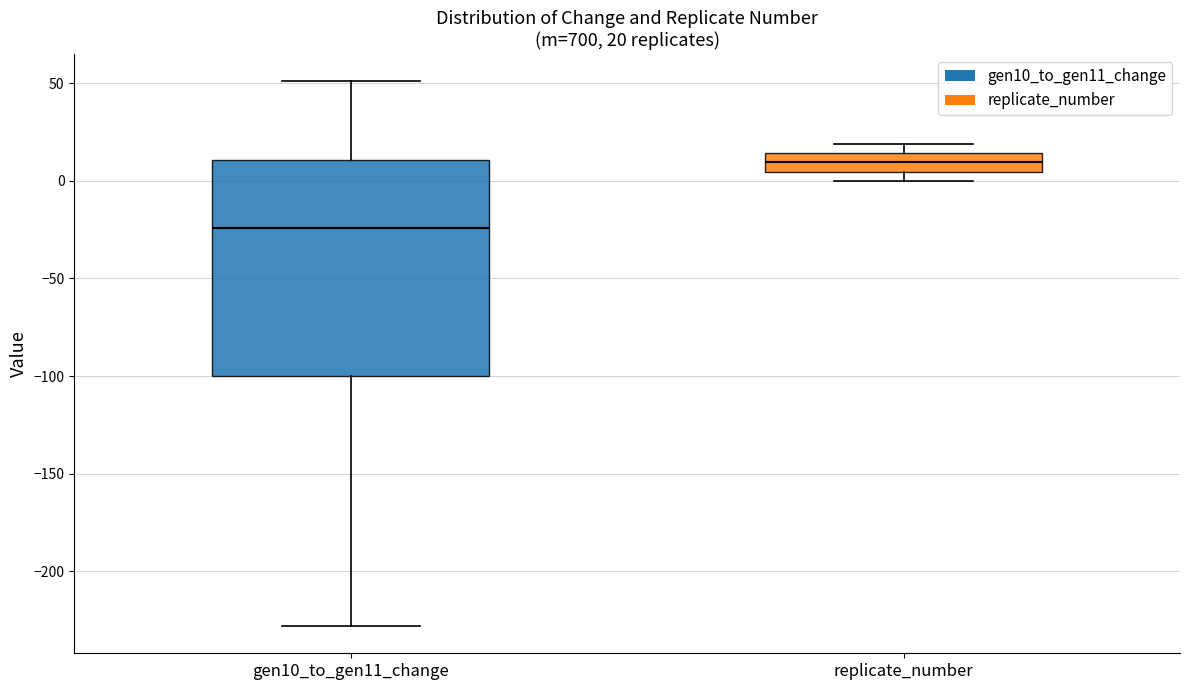

Which box is the tallest, from its lower edge to its upper edge?

gen10_to_gen11_change